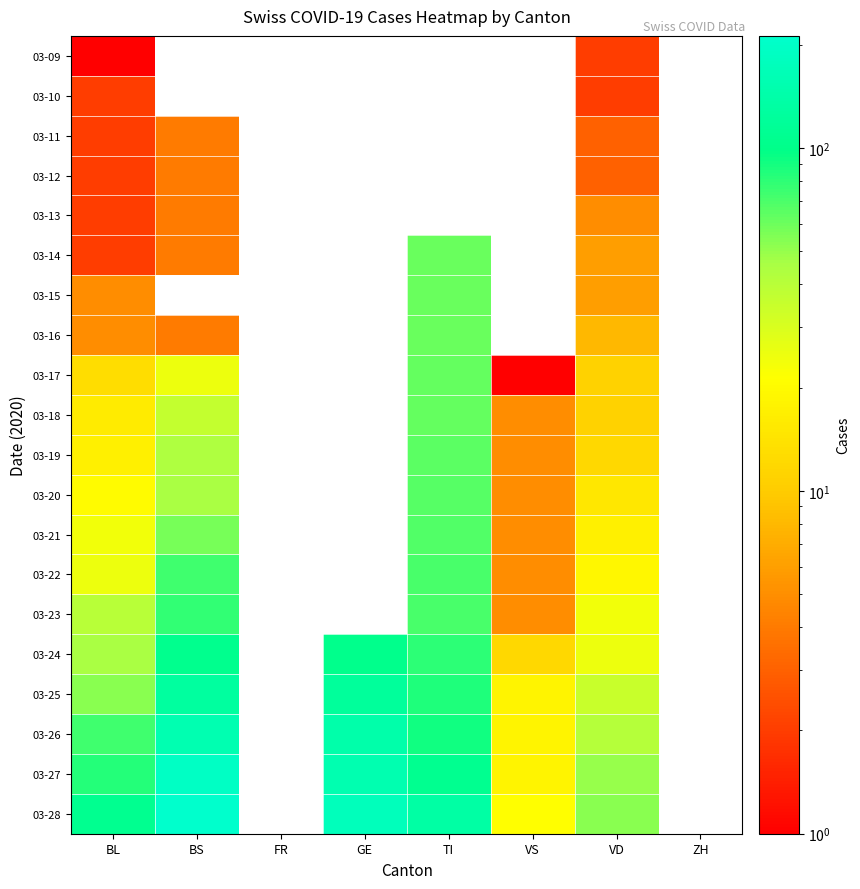

Which has a higher value, VS or BL?

BL